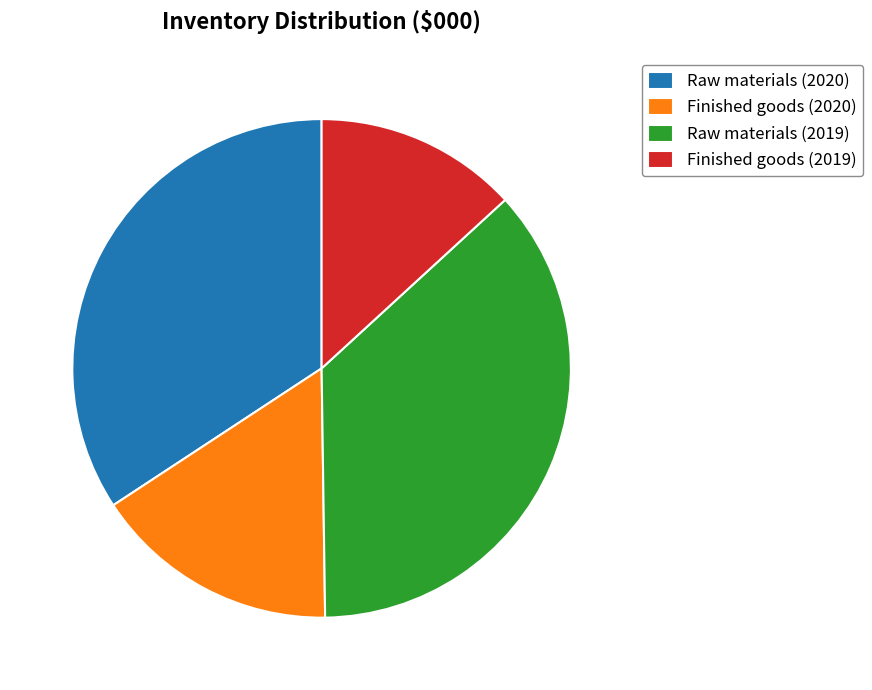

What is the largest slice in the pie chart?

Raw materials (2019)